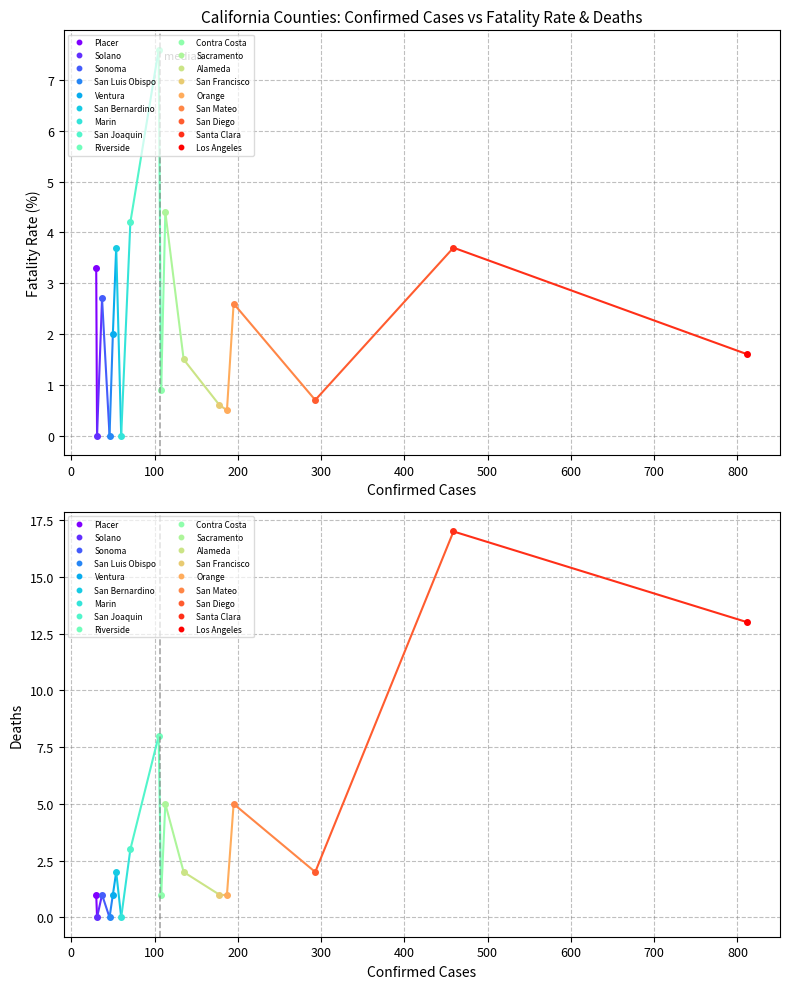

Rank the categories by deaths value from lowest to highest.

Marin, San Luis Obispo, Solano, Orange, San Francisco, Contra Costa, Ventura, Sonoma, Placer, San Diego, Alameda, San Bernardino, San Joaquin, San Mateo, Sacramento, Riverside, Los Angeles, Santa Clara